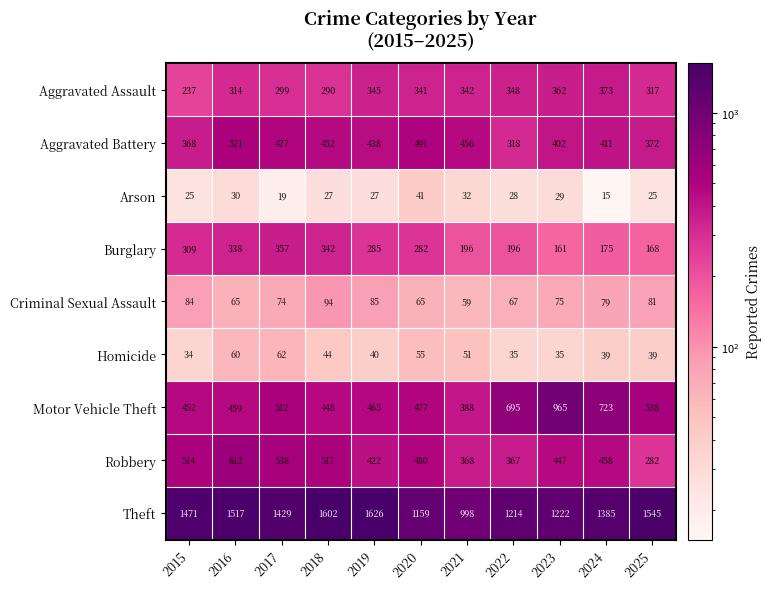

List the series in order of their peak value, highest first.

Theft, Motor Vehicle Theft, Robbery, Aggravated Battery, Aggravated Assault, Burglary, Criminal Sexual Assault, Homicide, Arson